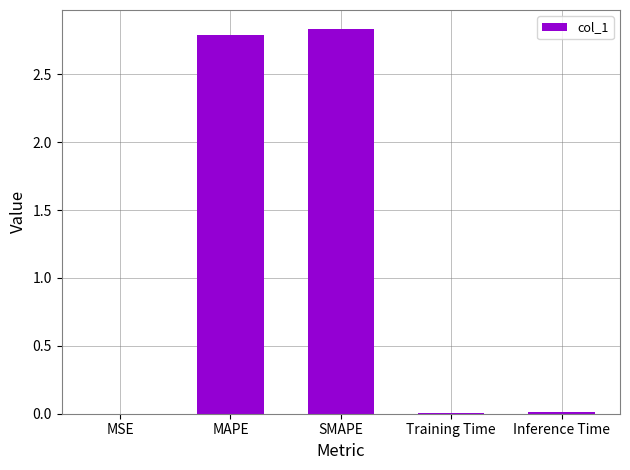

The chart shows a value of 0.0 at Inference Time. True or false?

True